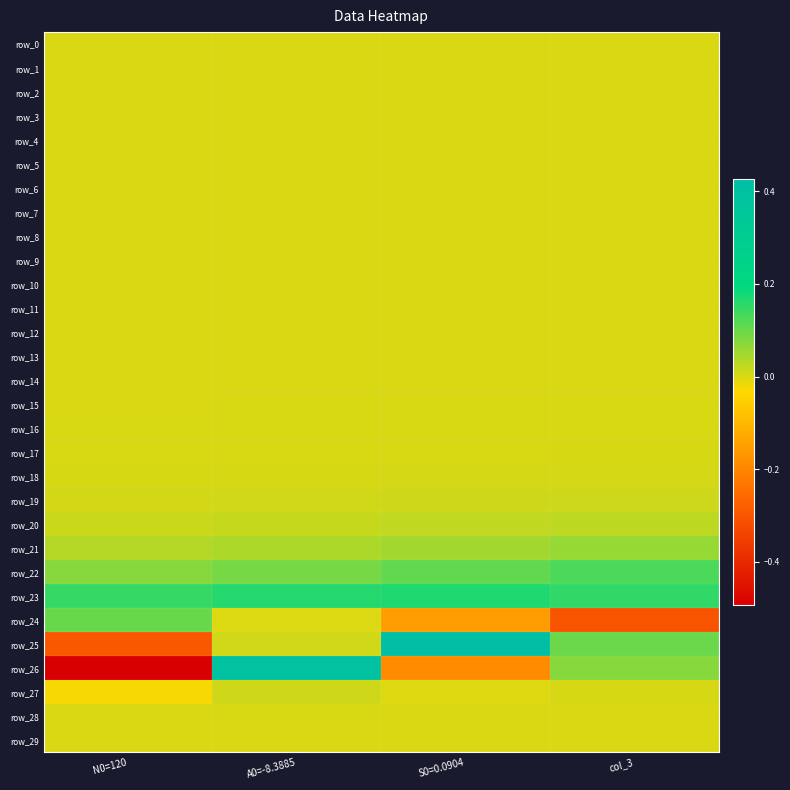

The value of row_24 at S0=0.0904 is -0.2. True or false?

True